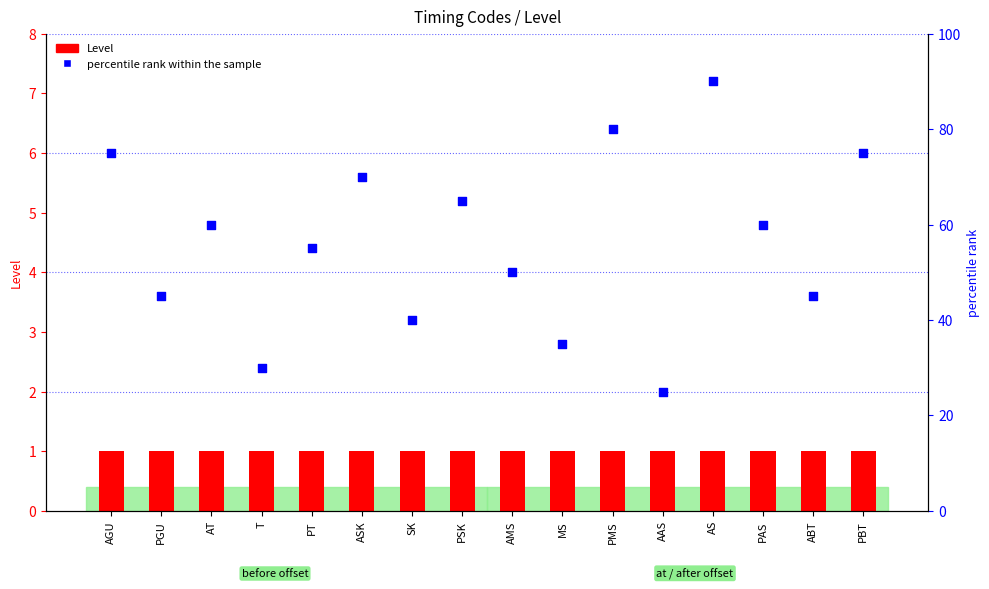

Which series has the largest total across all categories?

percentile rank within the sample